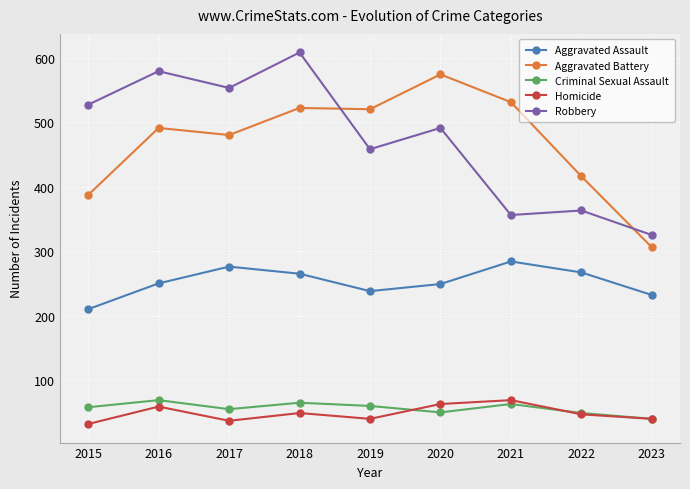

True or false: Criminal Sexual Assault has a value of 79 at 2022.

False